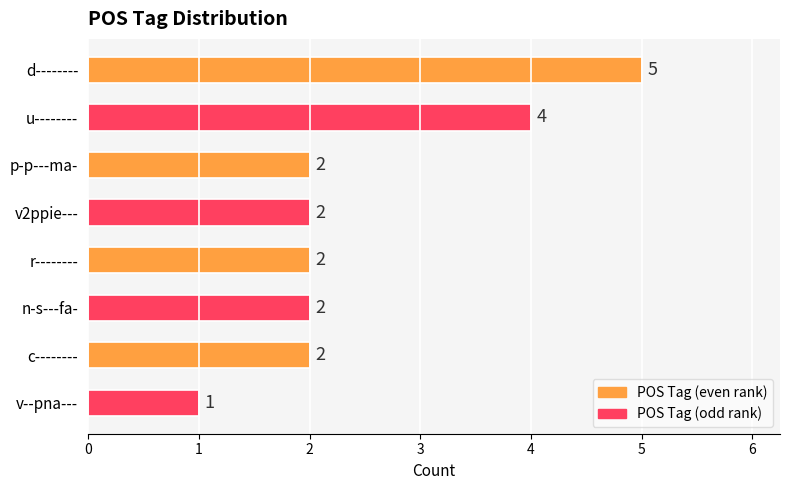

How many values are between 2 and 4?

6